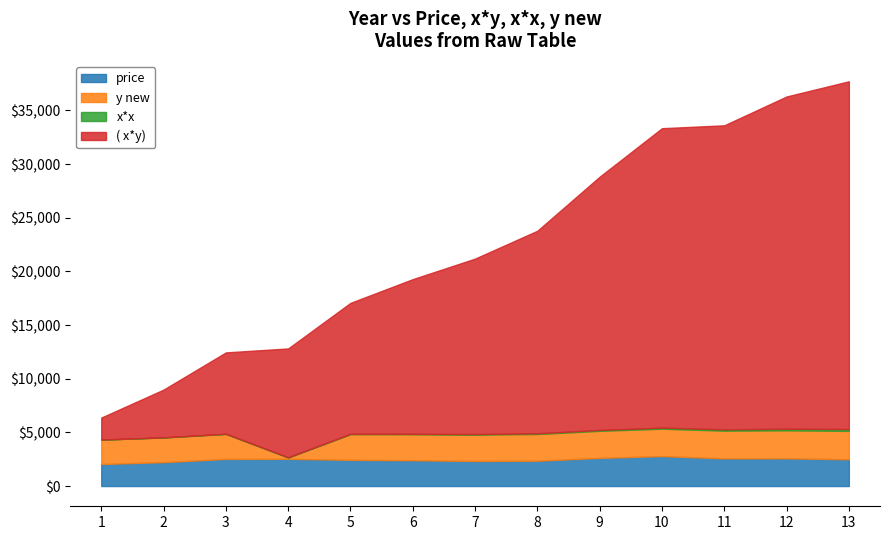

How many data points does each series have?

13